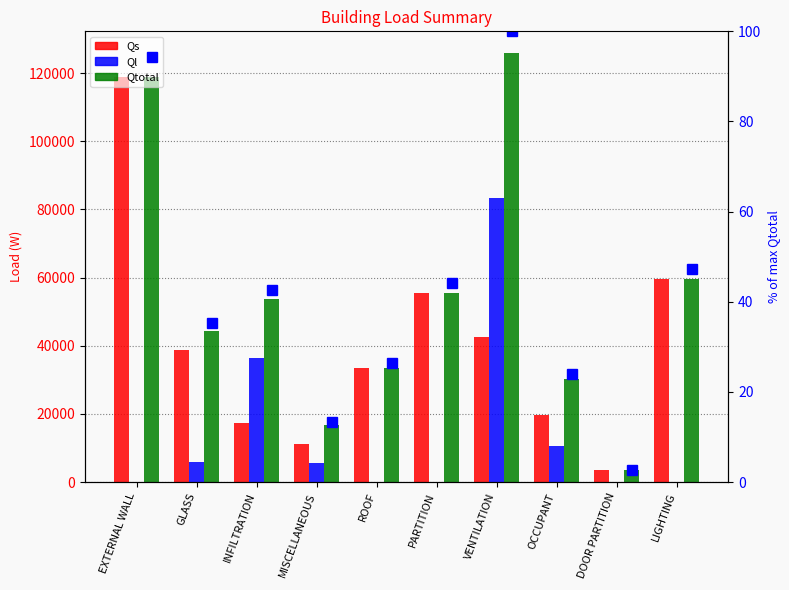

How many distinct data groups are displayed?

4